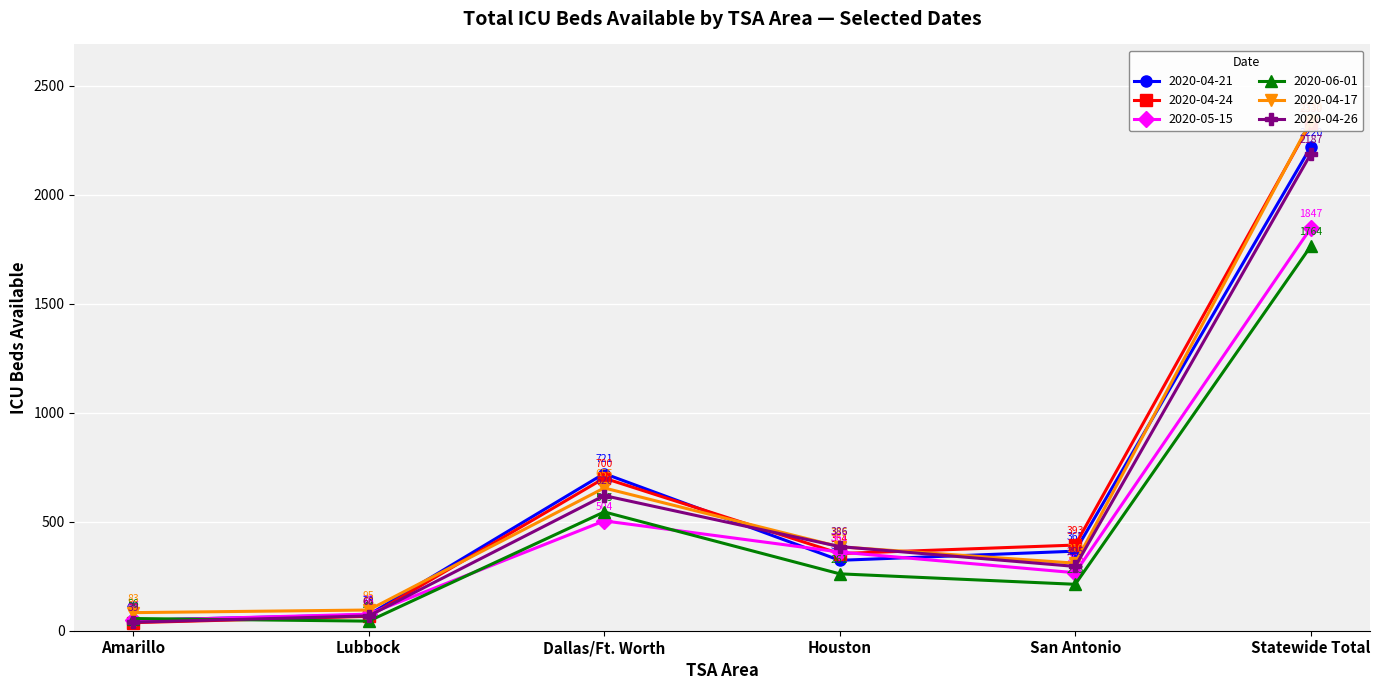

How many interior local peaks does the 2020-04-26 series have?

1